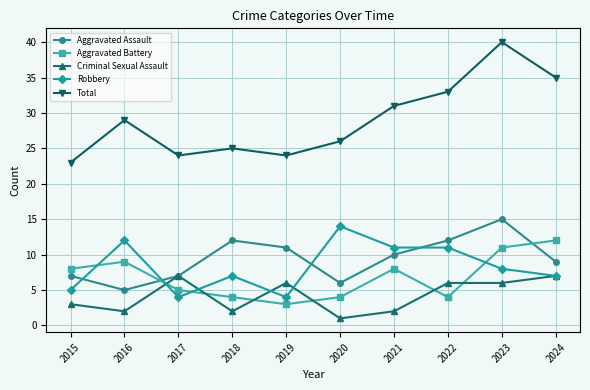

What is the lowest value of the Aggravated Battery series?

3